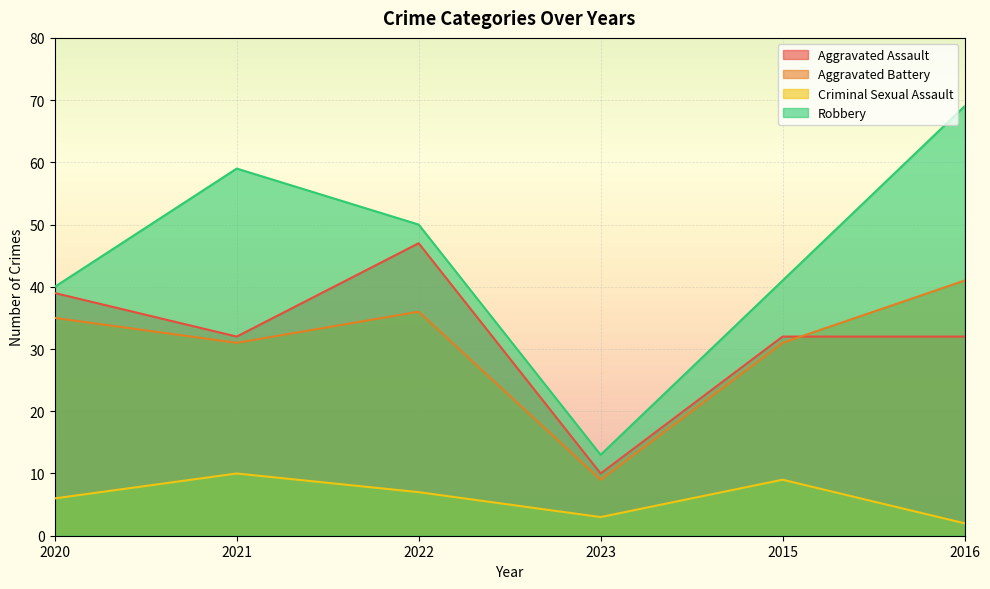

Which series has the largest total across all categories?

Robbery